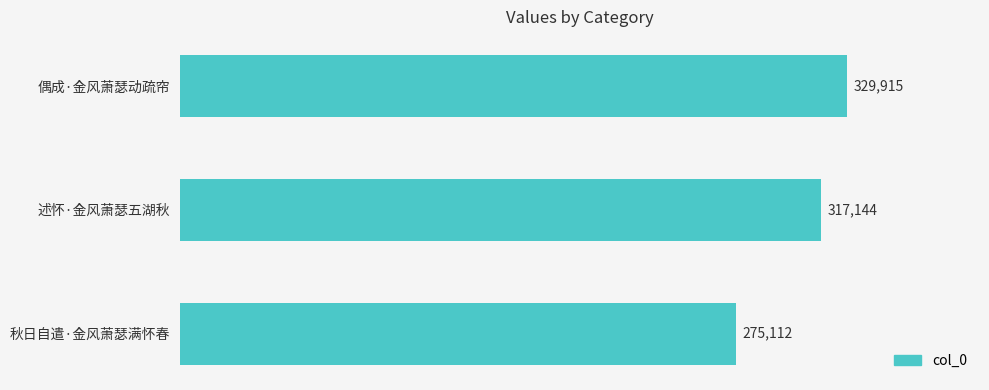

Are the bars horizontal?

Yes